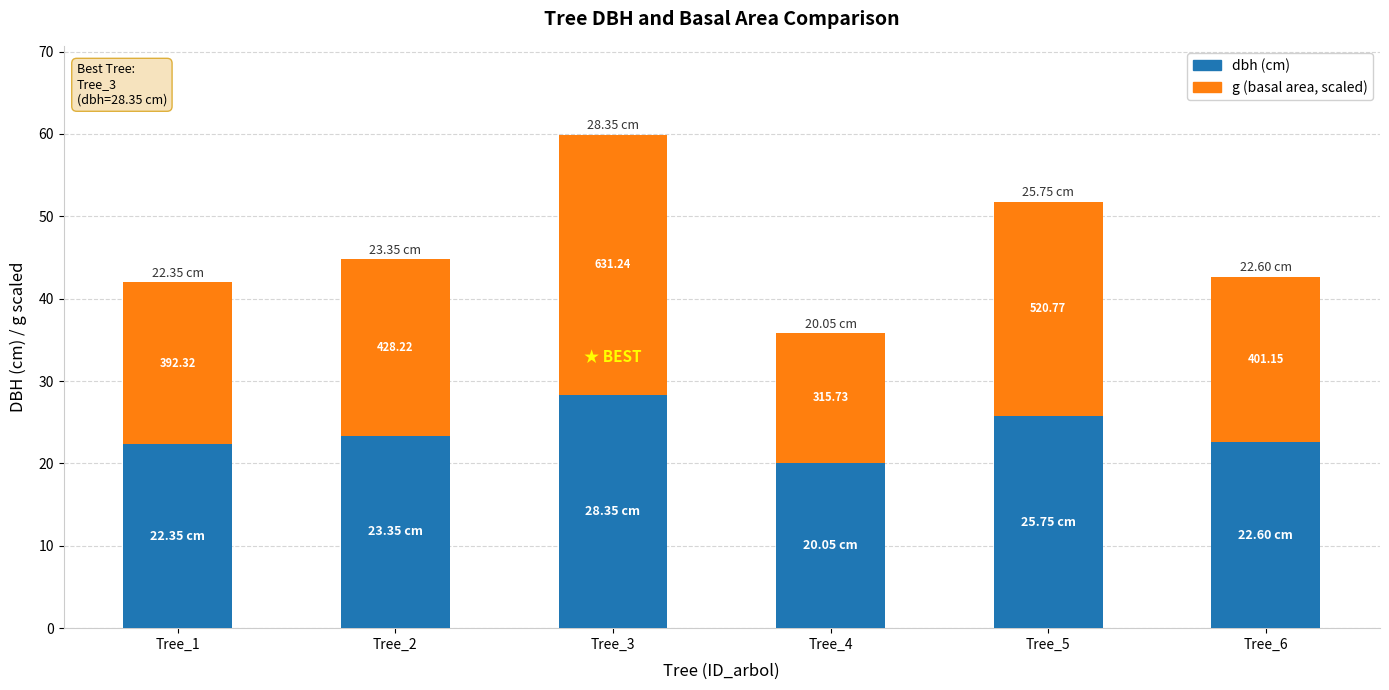

Are the bars horizontal?

No